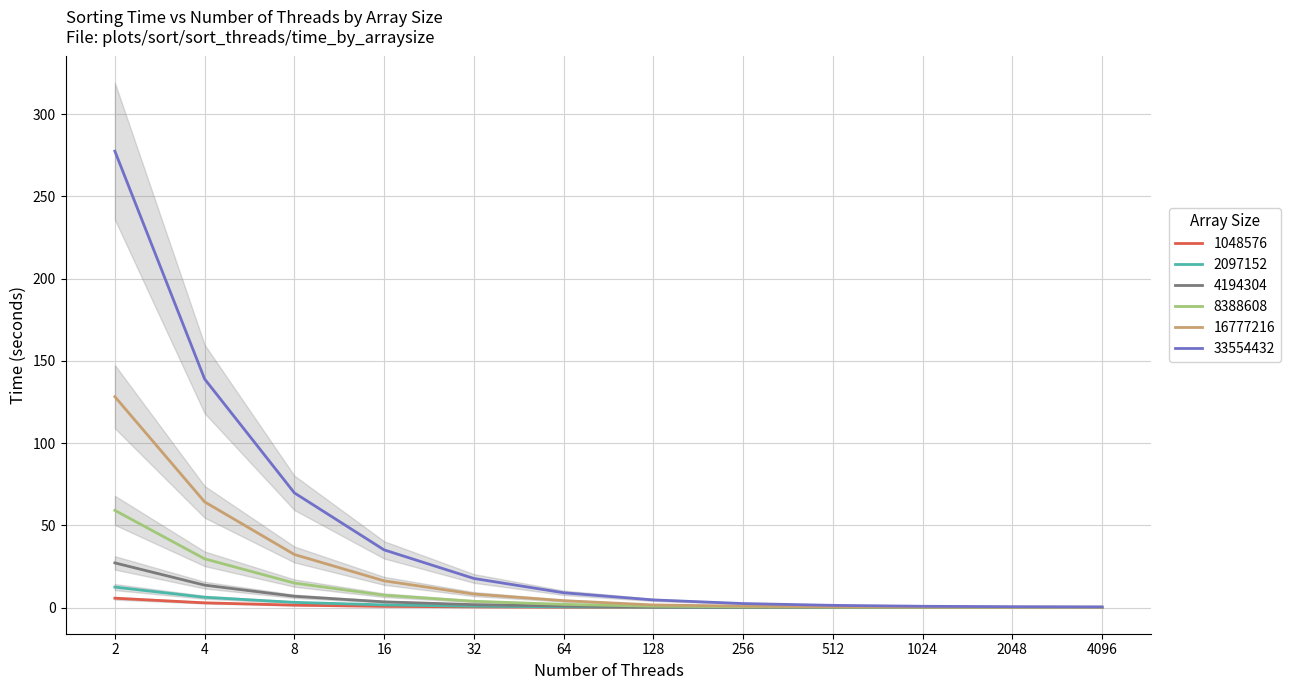

What is the difference between the highest and lowest values at 4096?

0.4